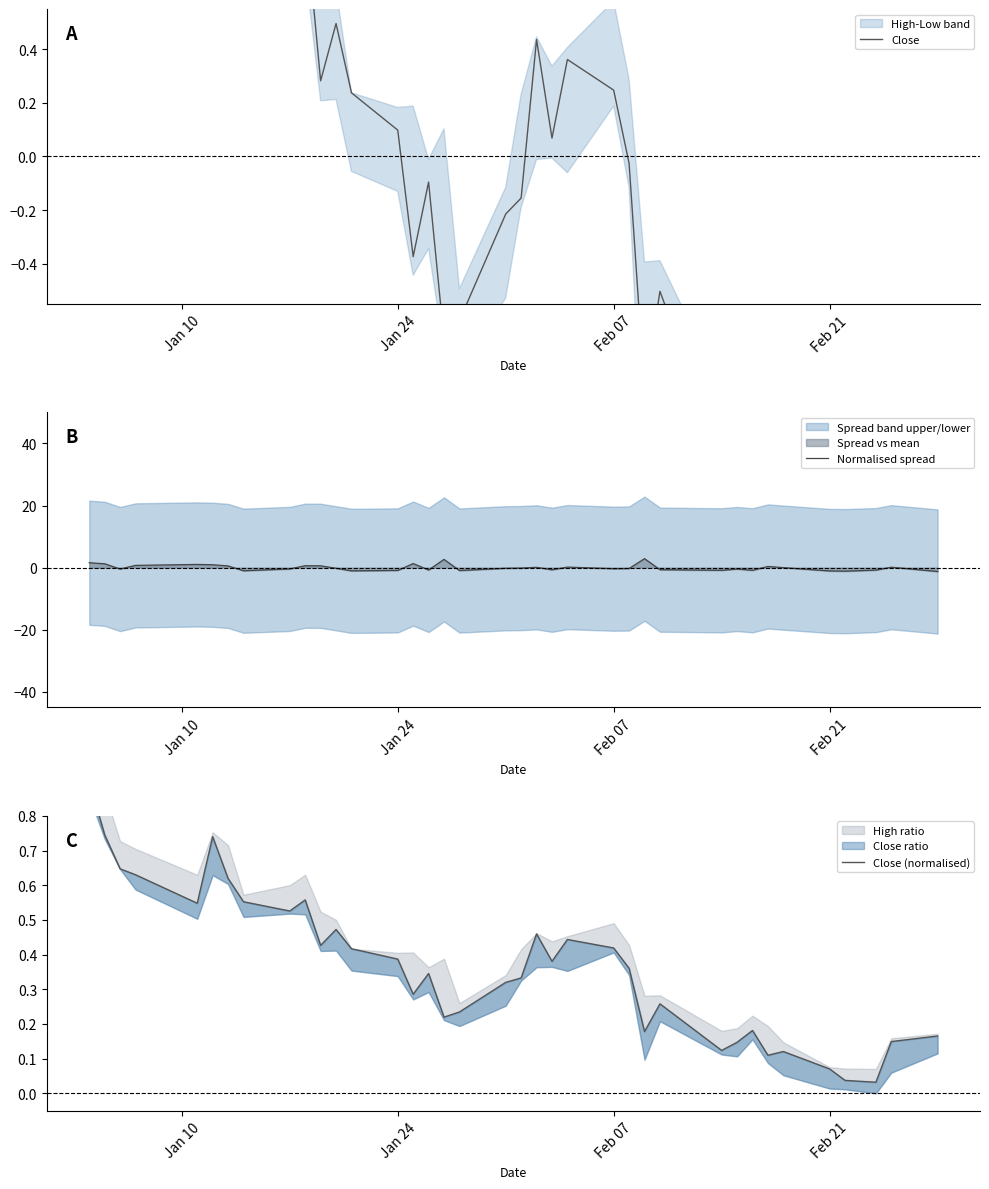

Which series has the largest range (max minus min)?

Normalised spread